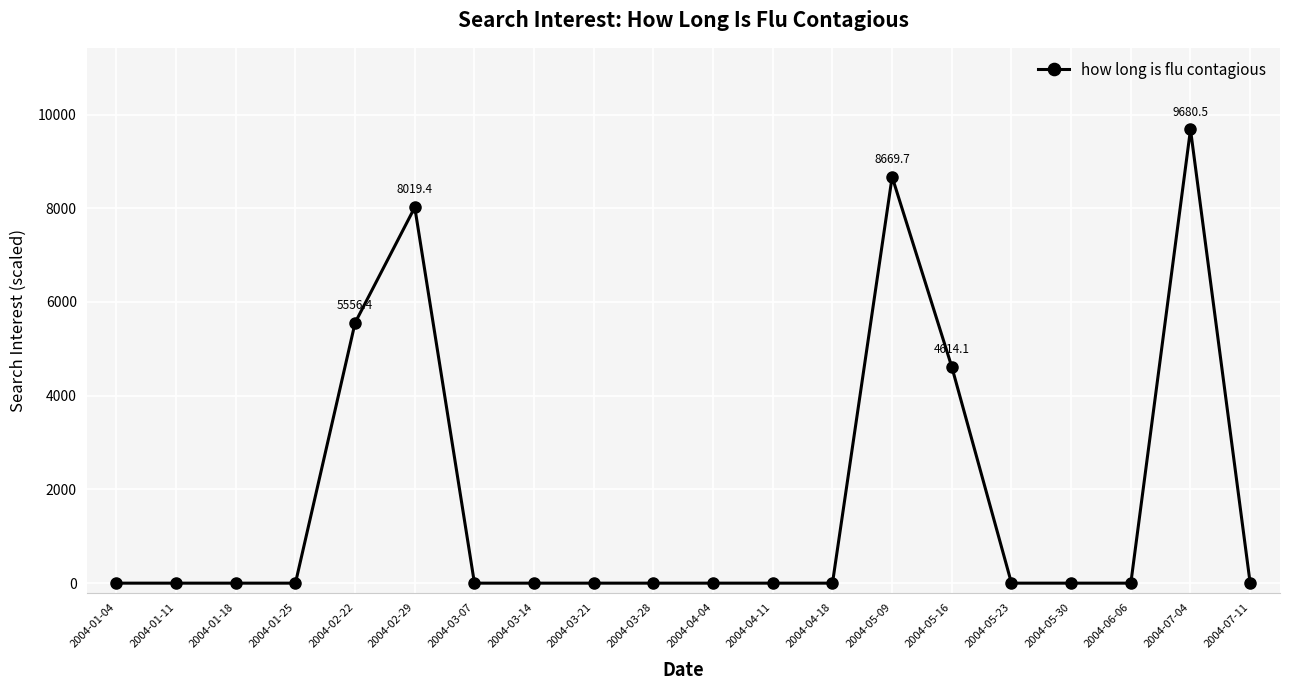

What is the label of the 15th point from the left?

2004-05-16